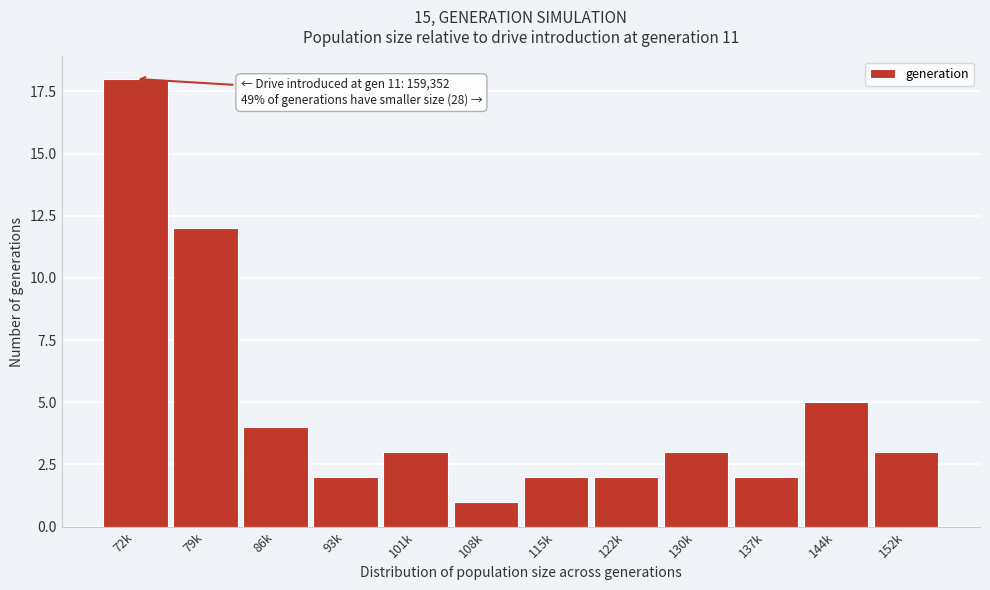

Reading right to left, transcribe all the data shown in this chart.

3	5	2	3	2	2	1	3	2	4	12	18